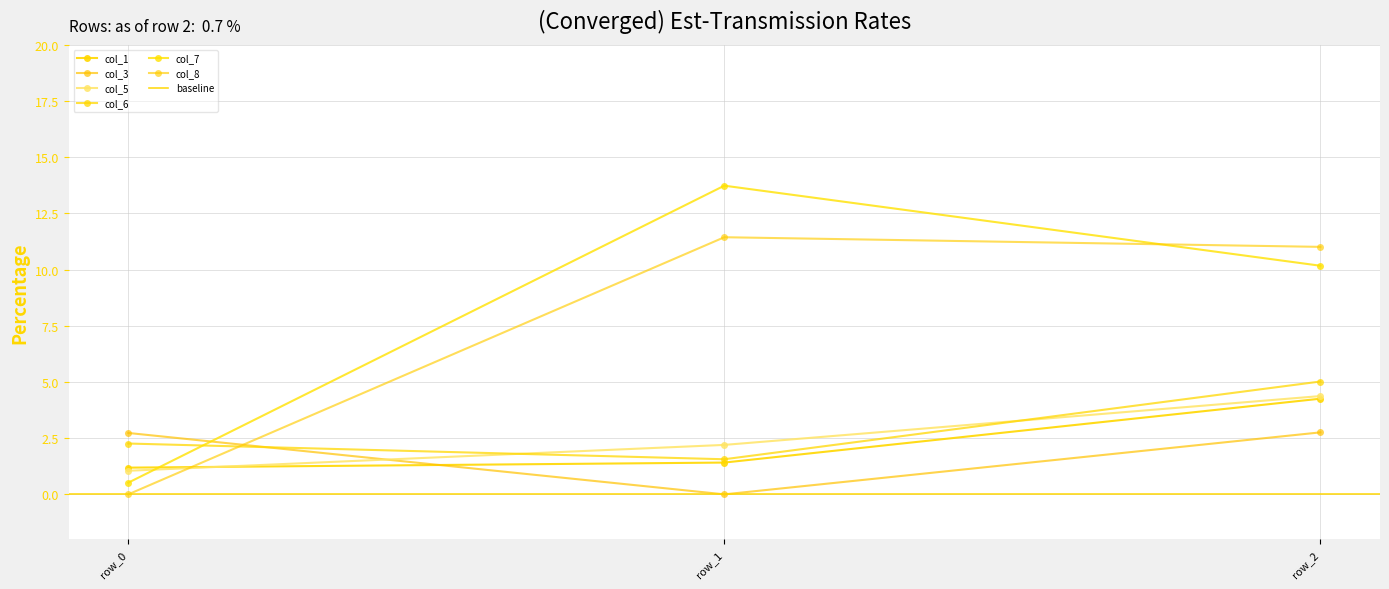

Does the chart display data point markers on the line(s)?

Yes